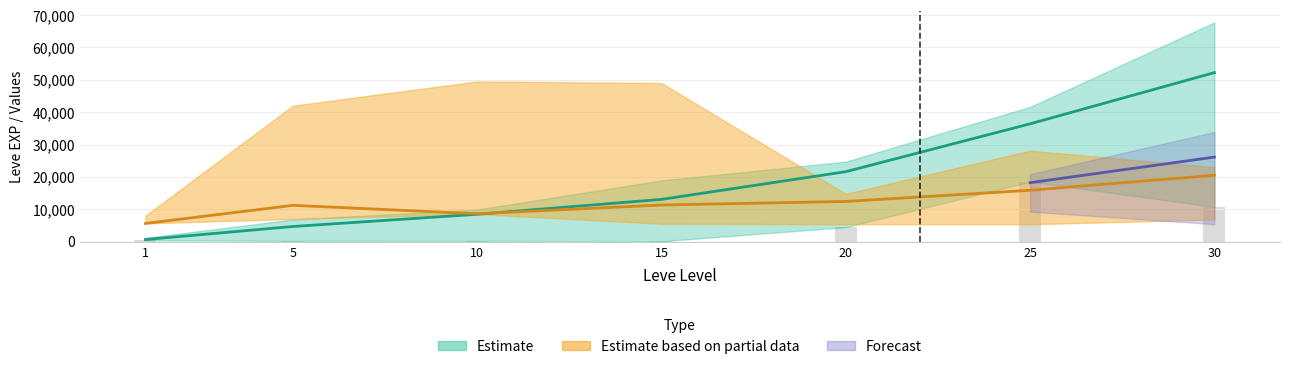

Does the chart contain any negative values?

No